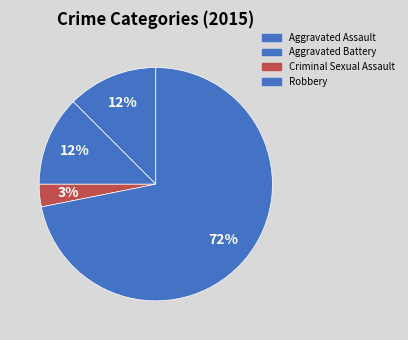

Which slice is the largest?

Robbery